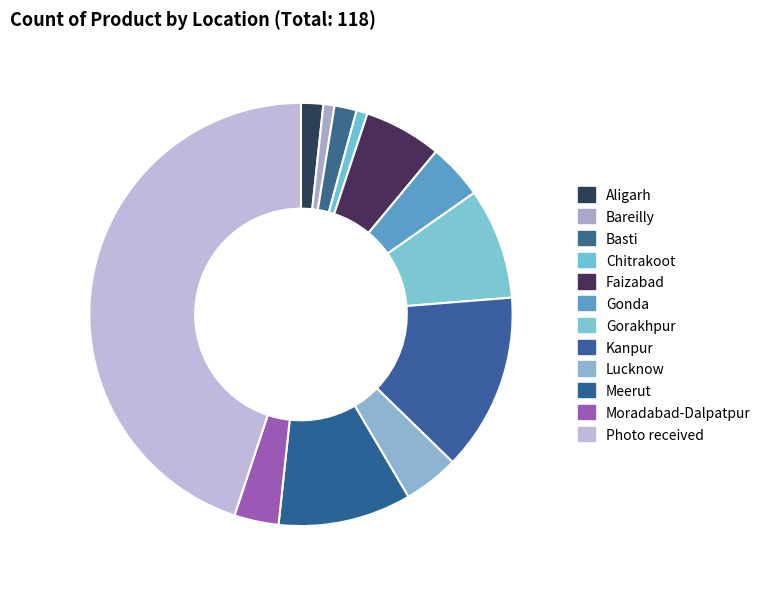

How many slices are in this pie chart?

12